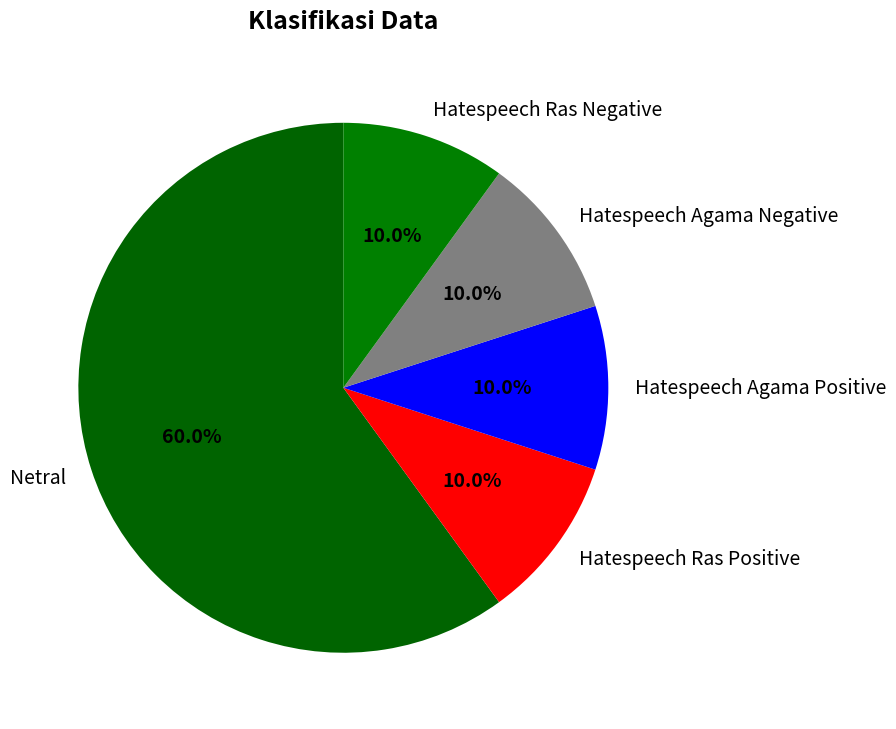

How many segments does this pie chart have?

5